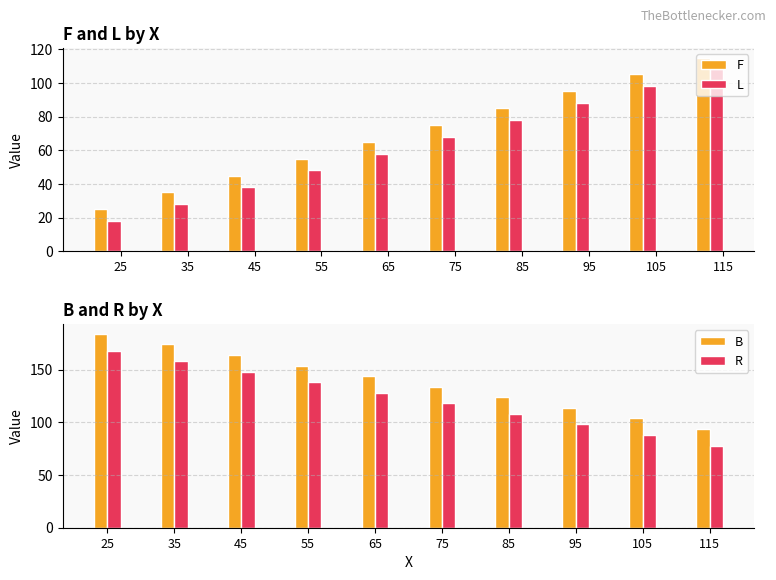

List the labels in order of L value, largest first.

115, 105, 95, 85, 75, 65, 55, 45, 35, 25